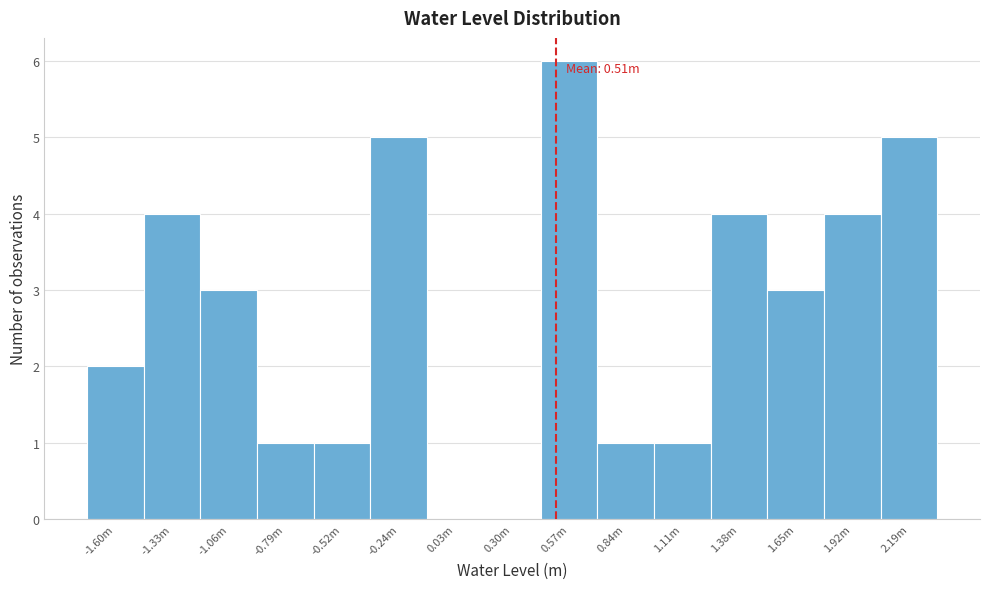

Reading right to left, transcribe all the data shown in this chart.

2.19m=5	1.92m=4	1.65m=3	1.38m=4	1.11m=1	0.84m=1	0.57m=6	0.30m=0	0.03m=0	-0.24m=5	-0.52m=1	-0.79m=1	-1.06m=3	-1.33m=4	-1.60m=2